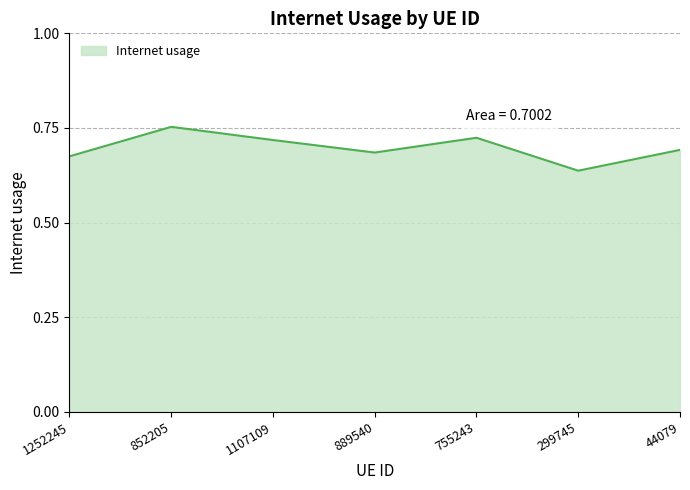

Count the number of categories in the chart.

7